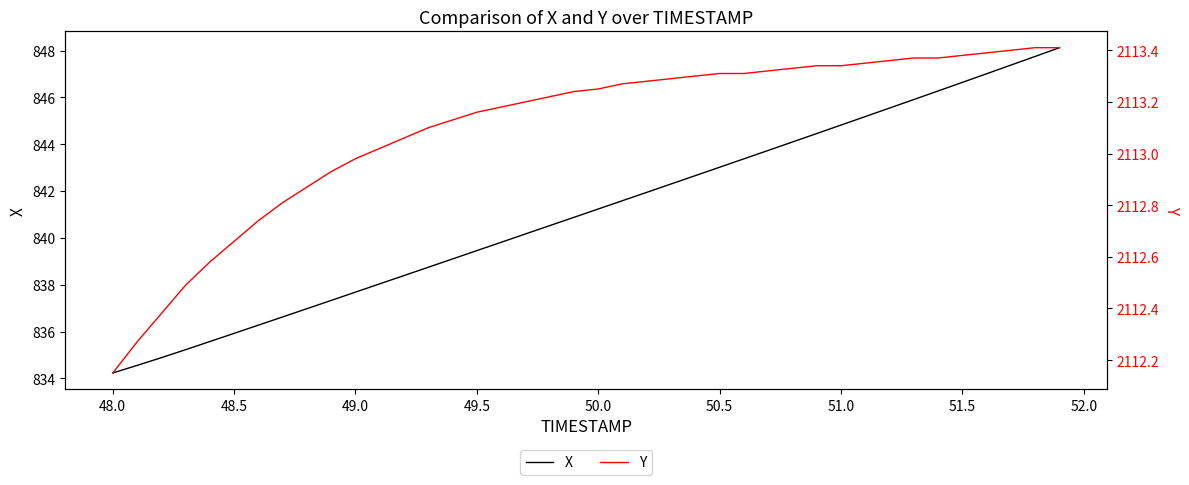

The value of X at 50.5 is 490.7. True or false?

False